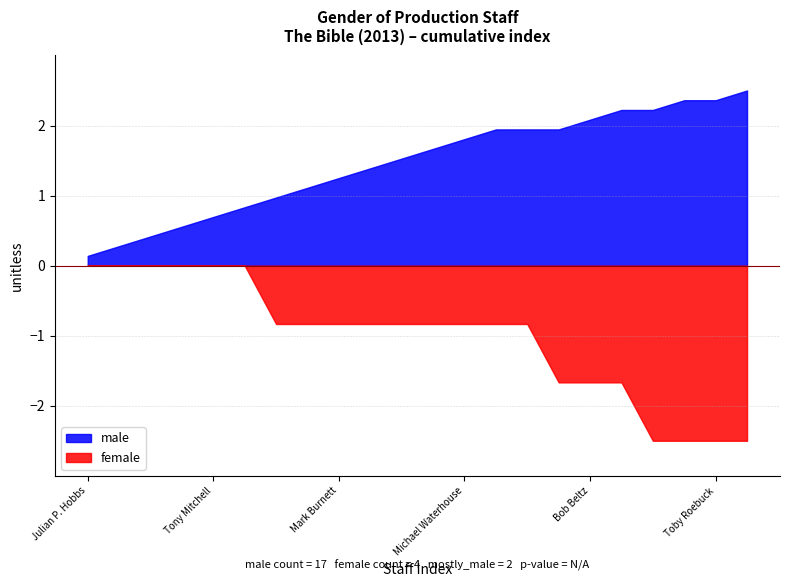

True or false: female and male cross at least once.

False